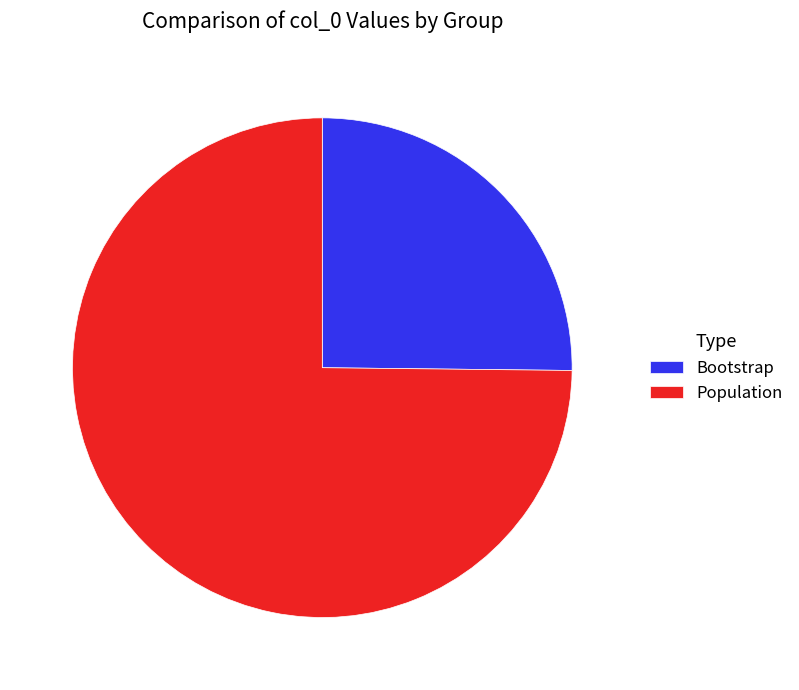

Combined, do Population and Bootstrap account for over 50%?

Yes